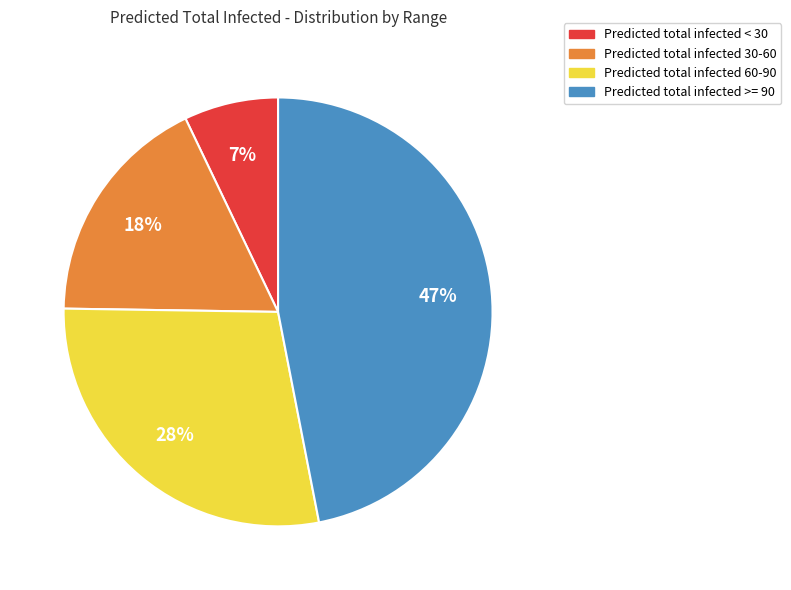

Does any single category account for the majority?

No